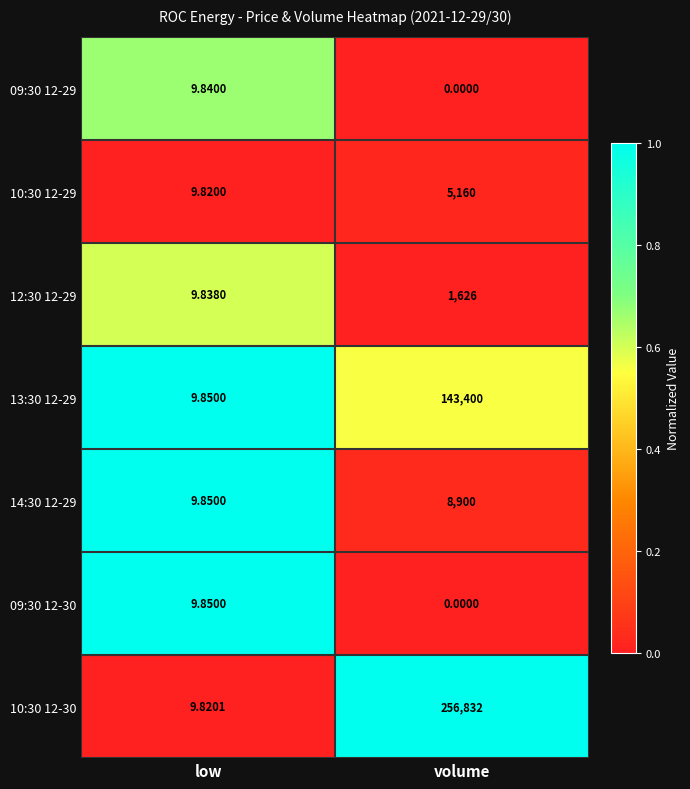

What is the spread (max minus min) of values at volume?

256832.0